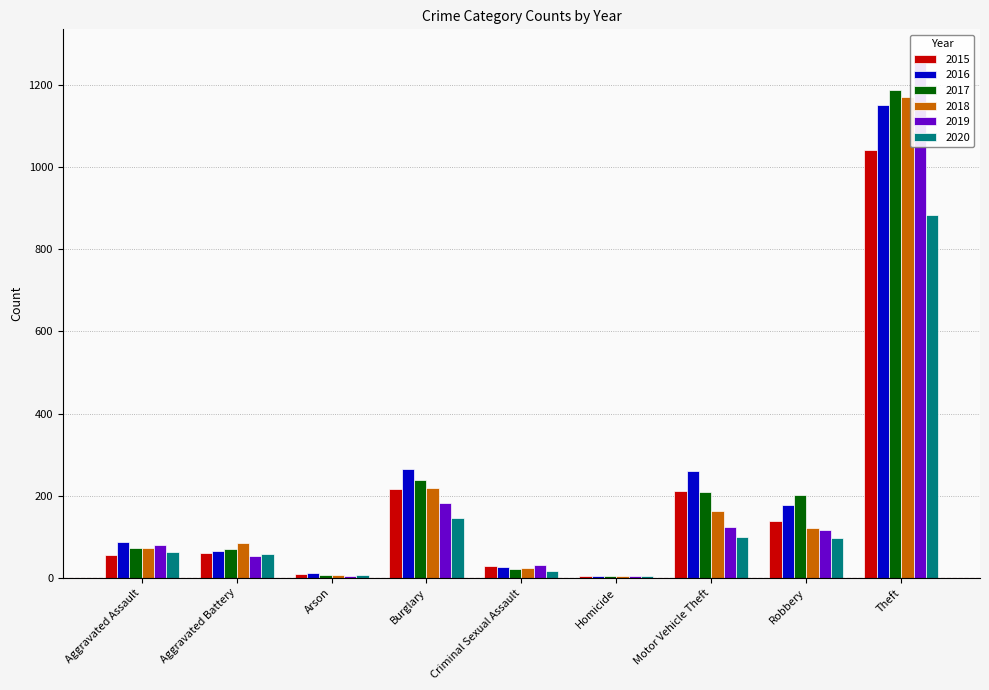

How many values in the 2015 series exceed 60?

4